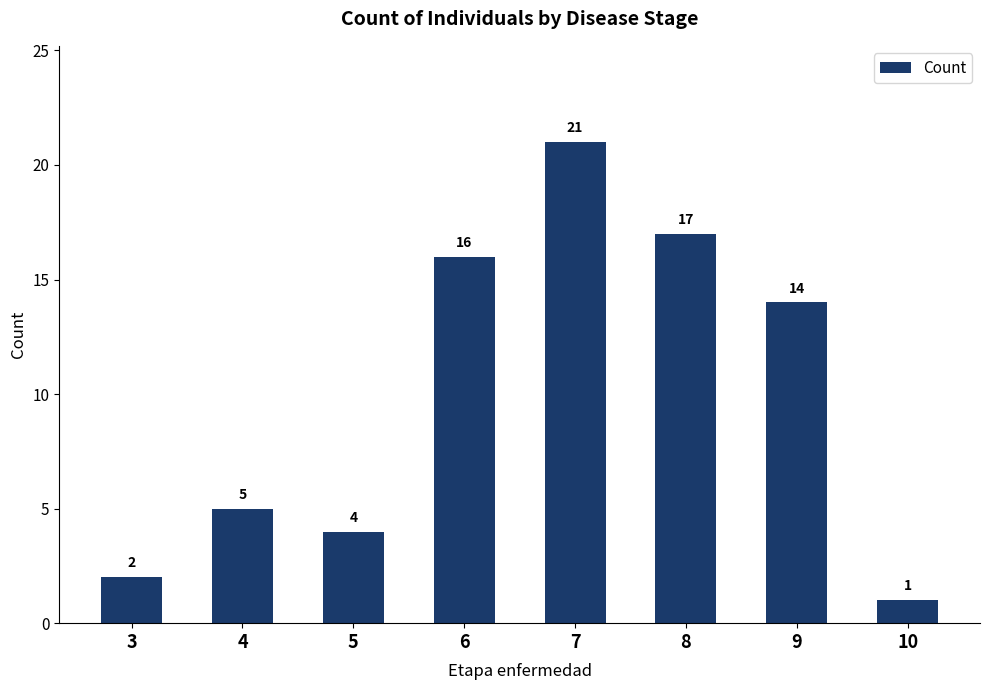

The chart shows a value of 20 at 9. True or false?

False